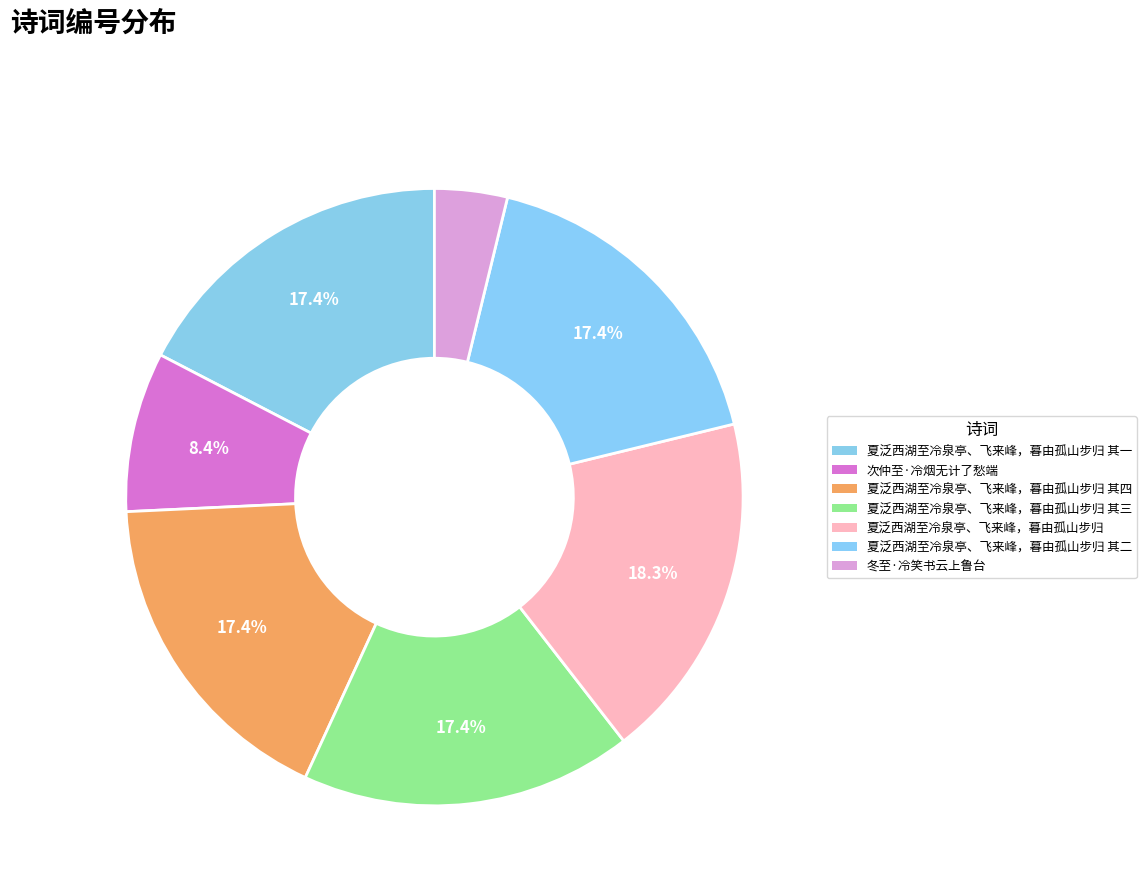

Is it true that 次仲至·冷烟无计了愁端 is 1% of the pie?

False